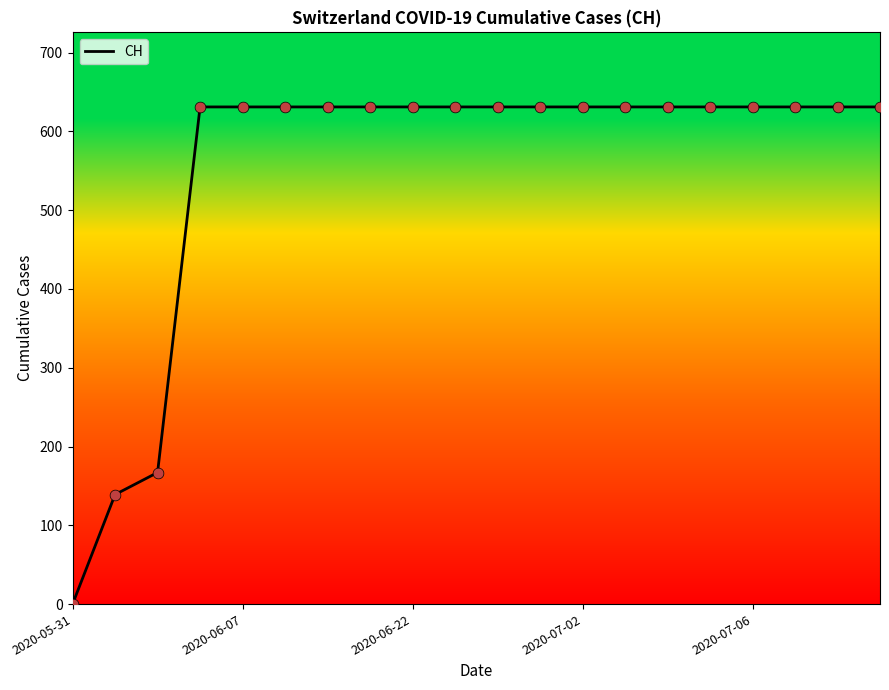

What is the difference between the maximum and minimum values?

631